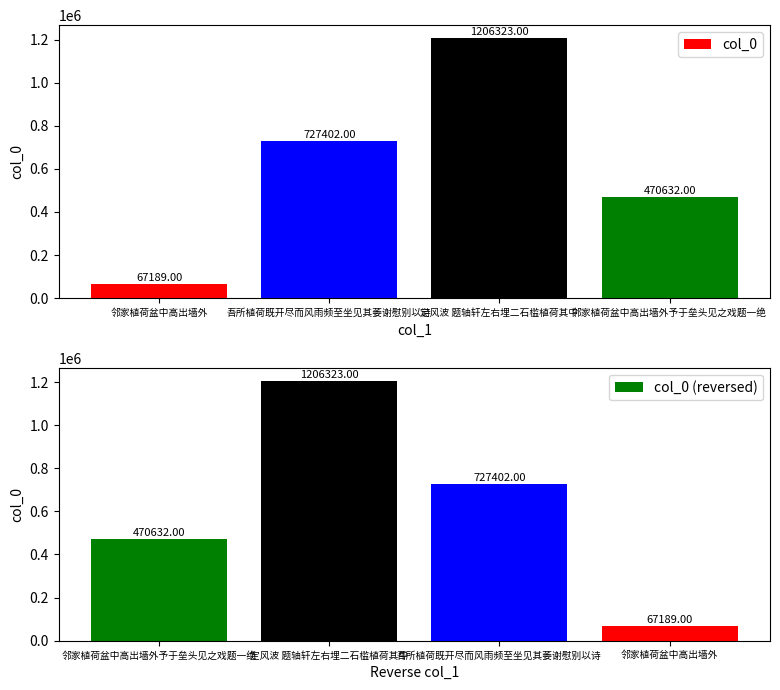

What is the maximum value for col_0?

1206323